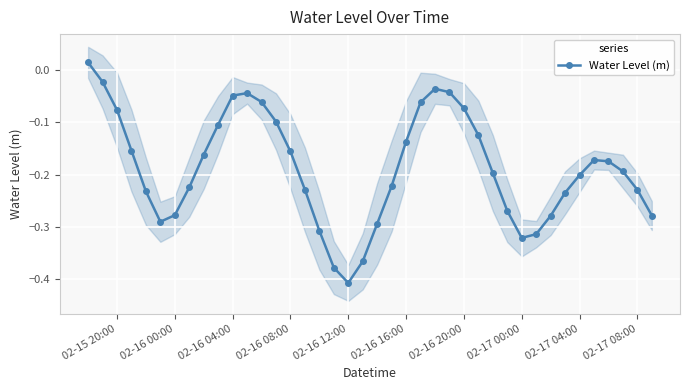

What is the value of the 33rd point from the left?

-0.3